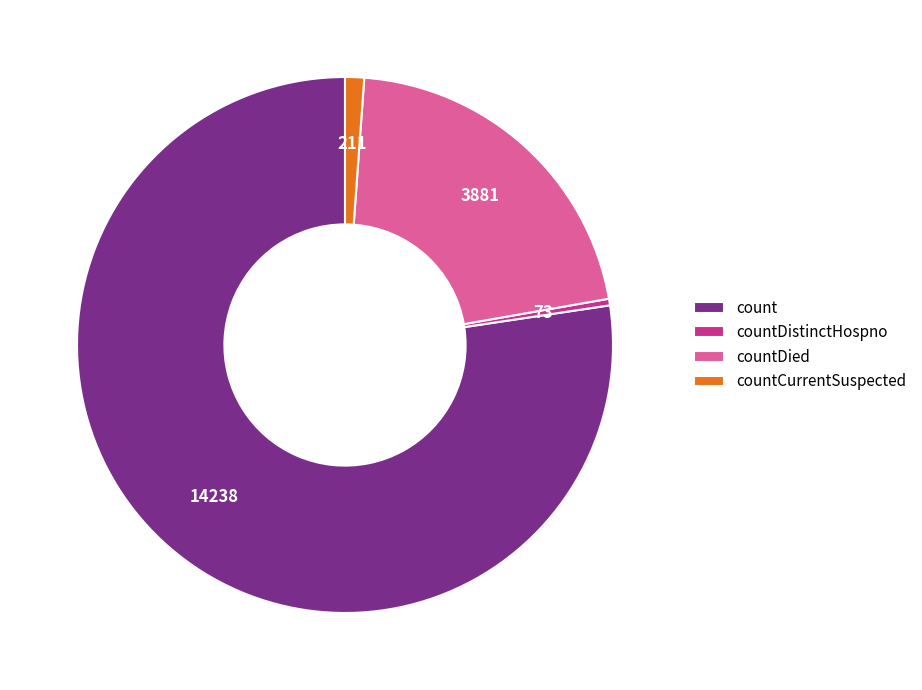

Is the sum of countDistinctHospno and countCurrentSuspected greater than half?

No